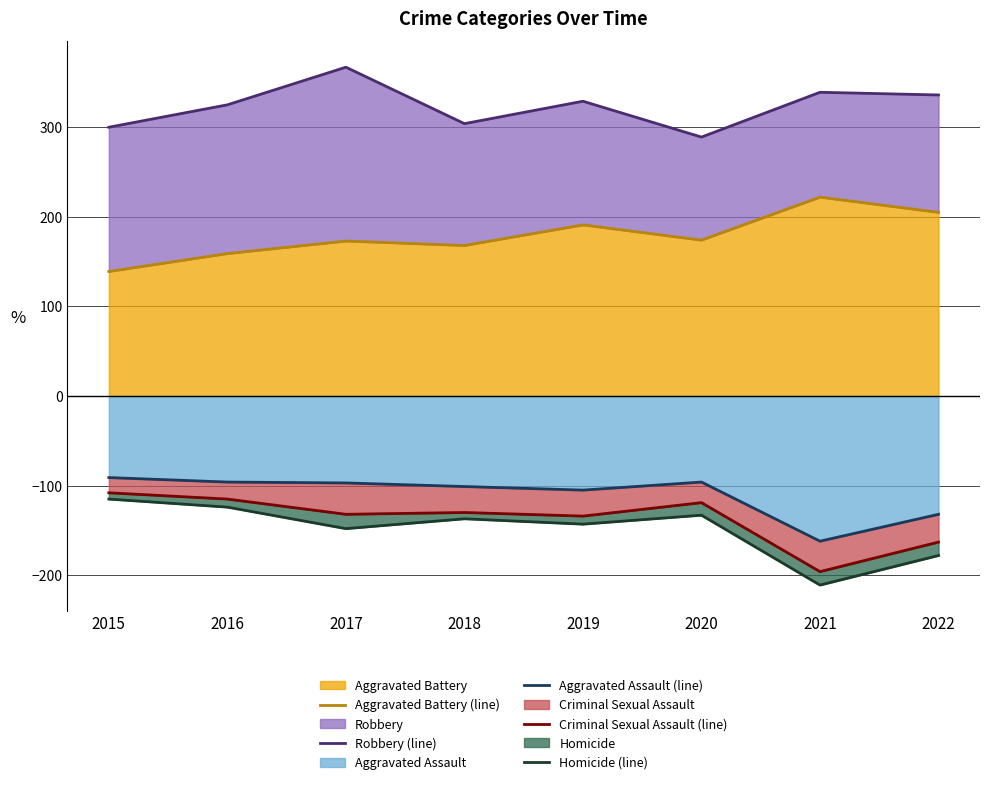

What is the value of the Criminal Sexual Assault (line) point at the 4th from the left?

-130